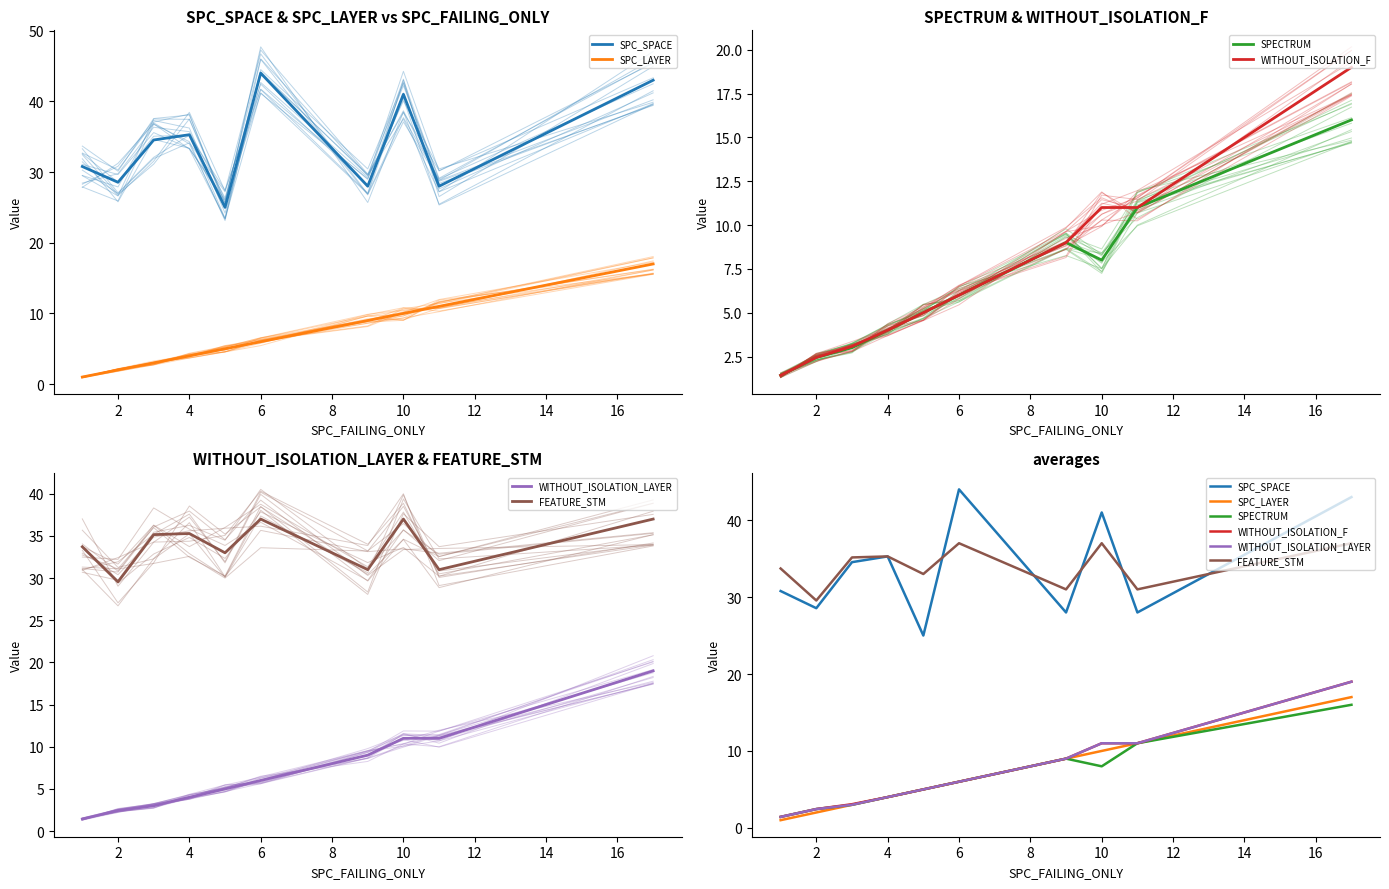

How many values in the WITHOUT_ISOLATION_LAYER series are below 6?

5